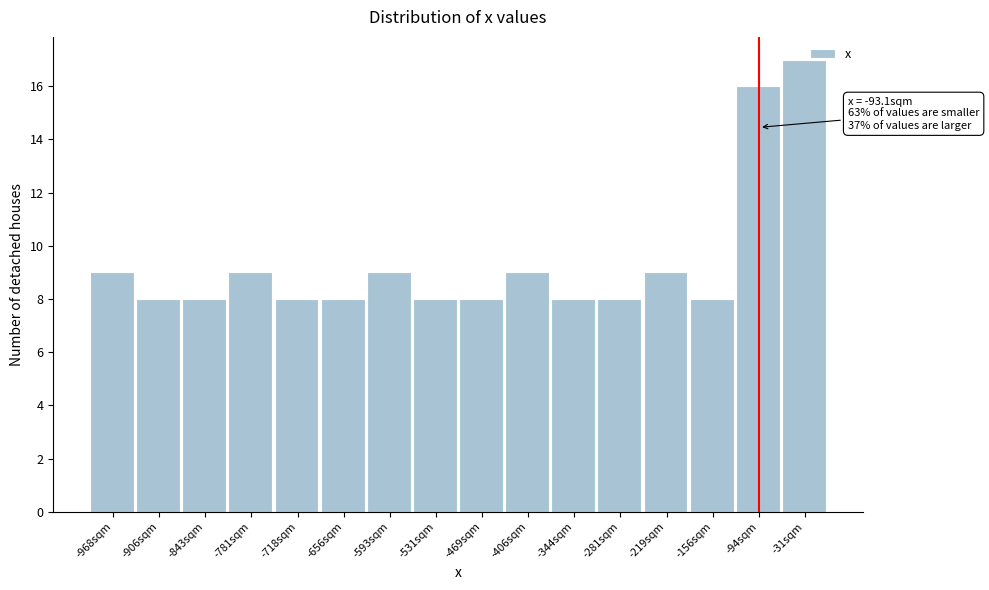

Which range on the x-axis has the tallest bar?

-60 to 0